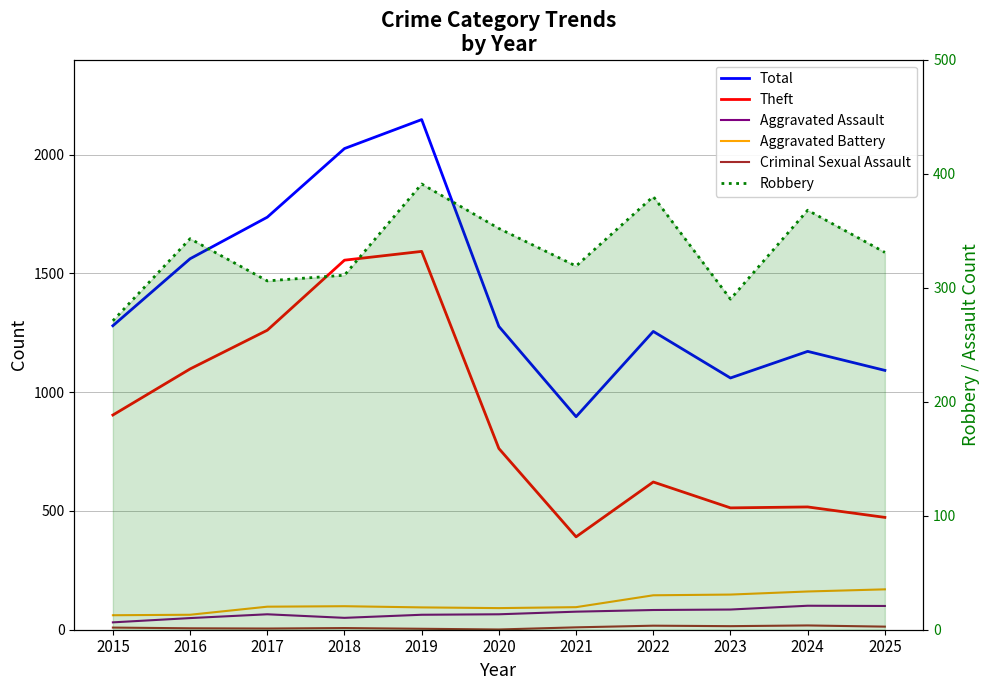

The value of Criminal Sexual Assault at 2016 is 3. True or false?

False